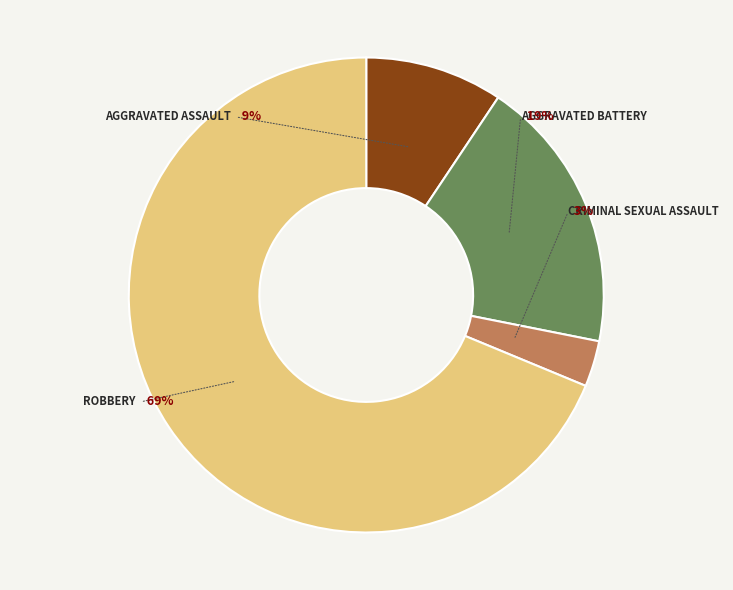

True or false: Robbery accounts for 75% of the total.

False